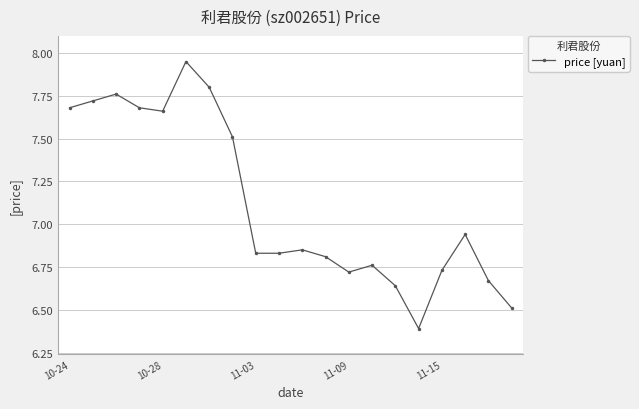

What is the minimum value shown in the chart?

6.4